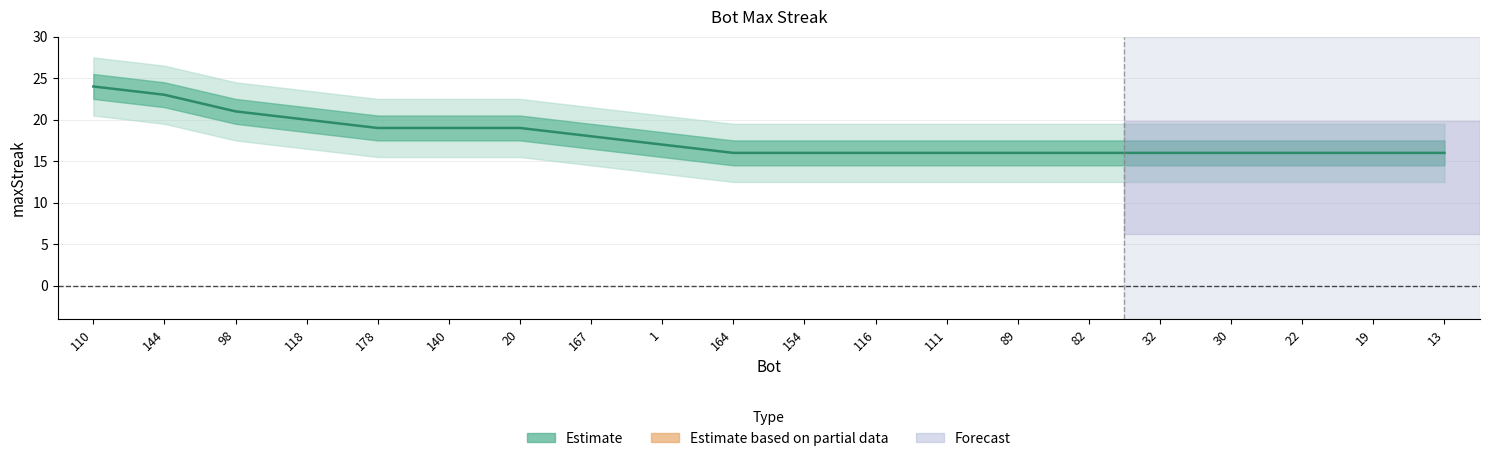

What is the difference between the maximum and minimum values?

8